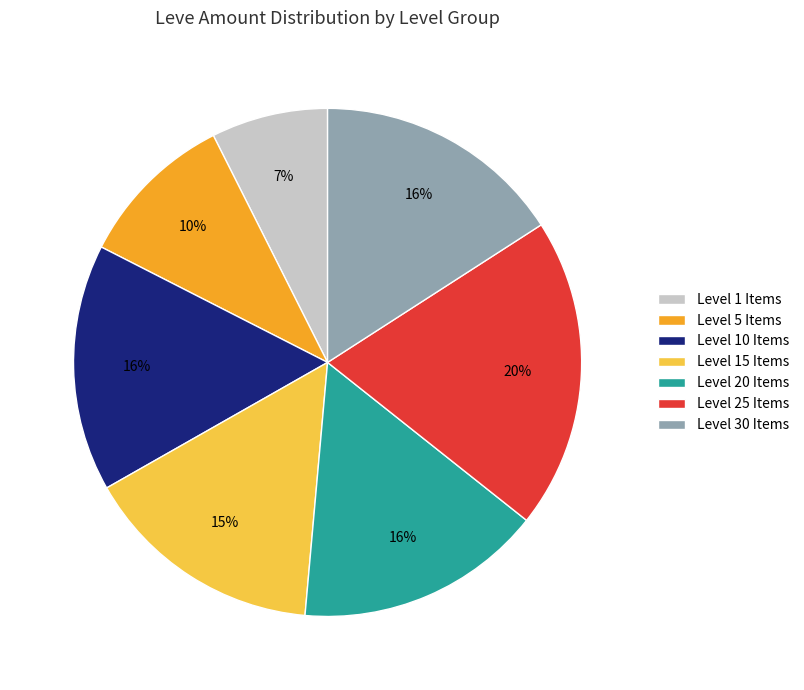

To the nearest percent, what is the average slice percentage?

14%